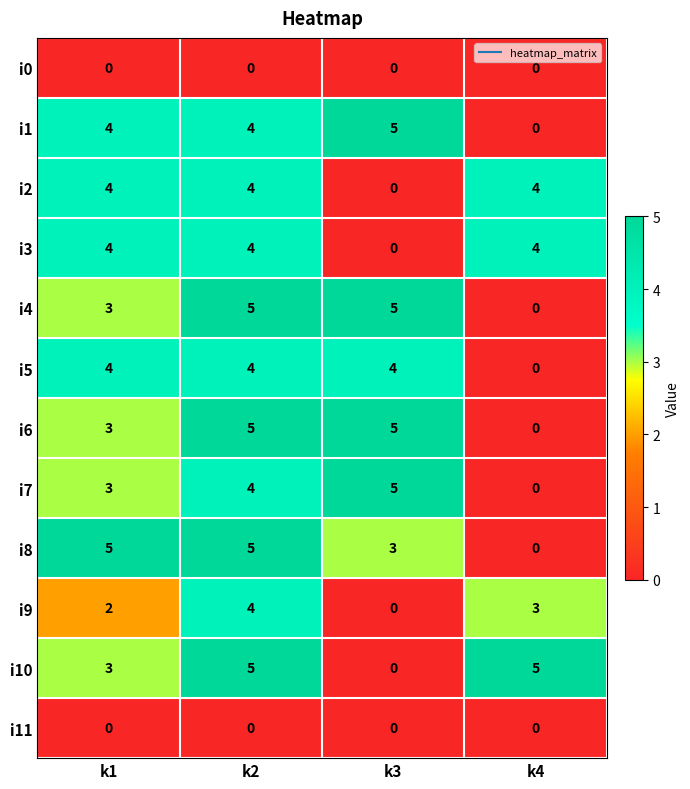

True or false: i2 has a value of 2 at k4.

False